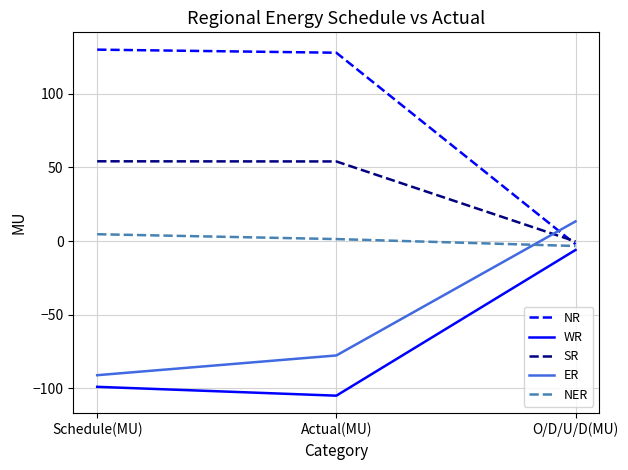

True or false: NER has a value of 4.7 at Schedule(MU).

True